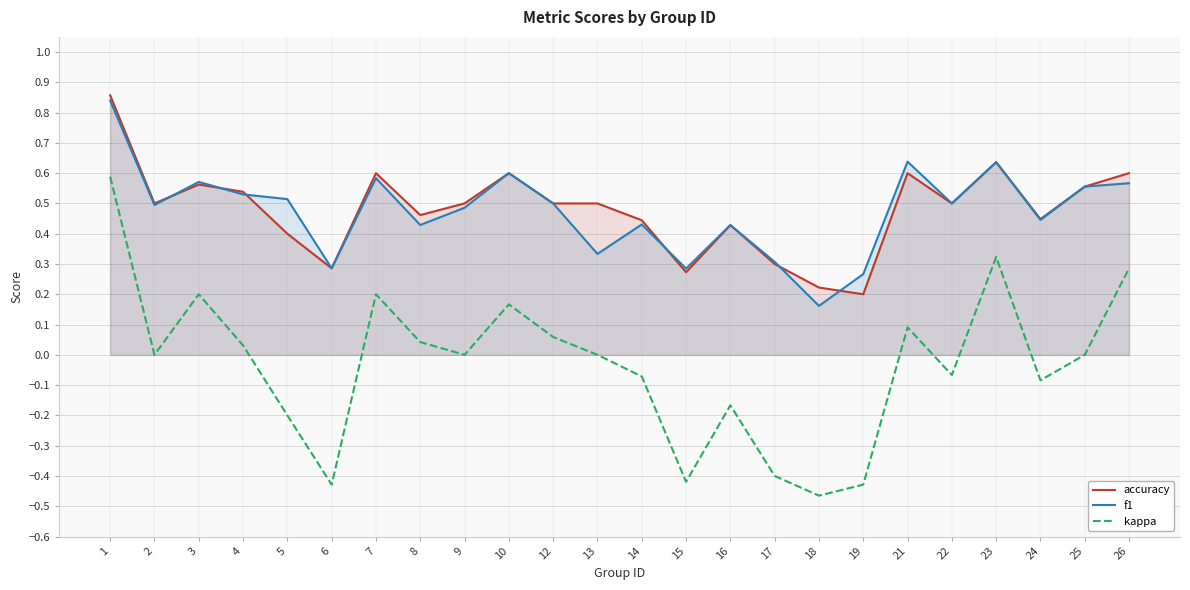

What value does the f1 series have at 13?

0.3